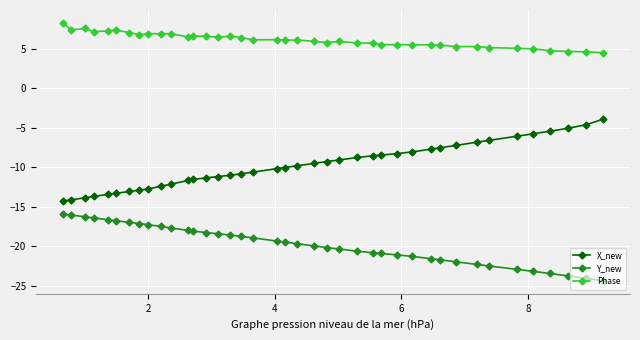

What is the value of the Phase point at the 6th from the left?

7.4